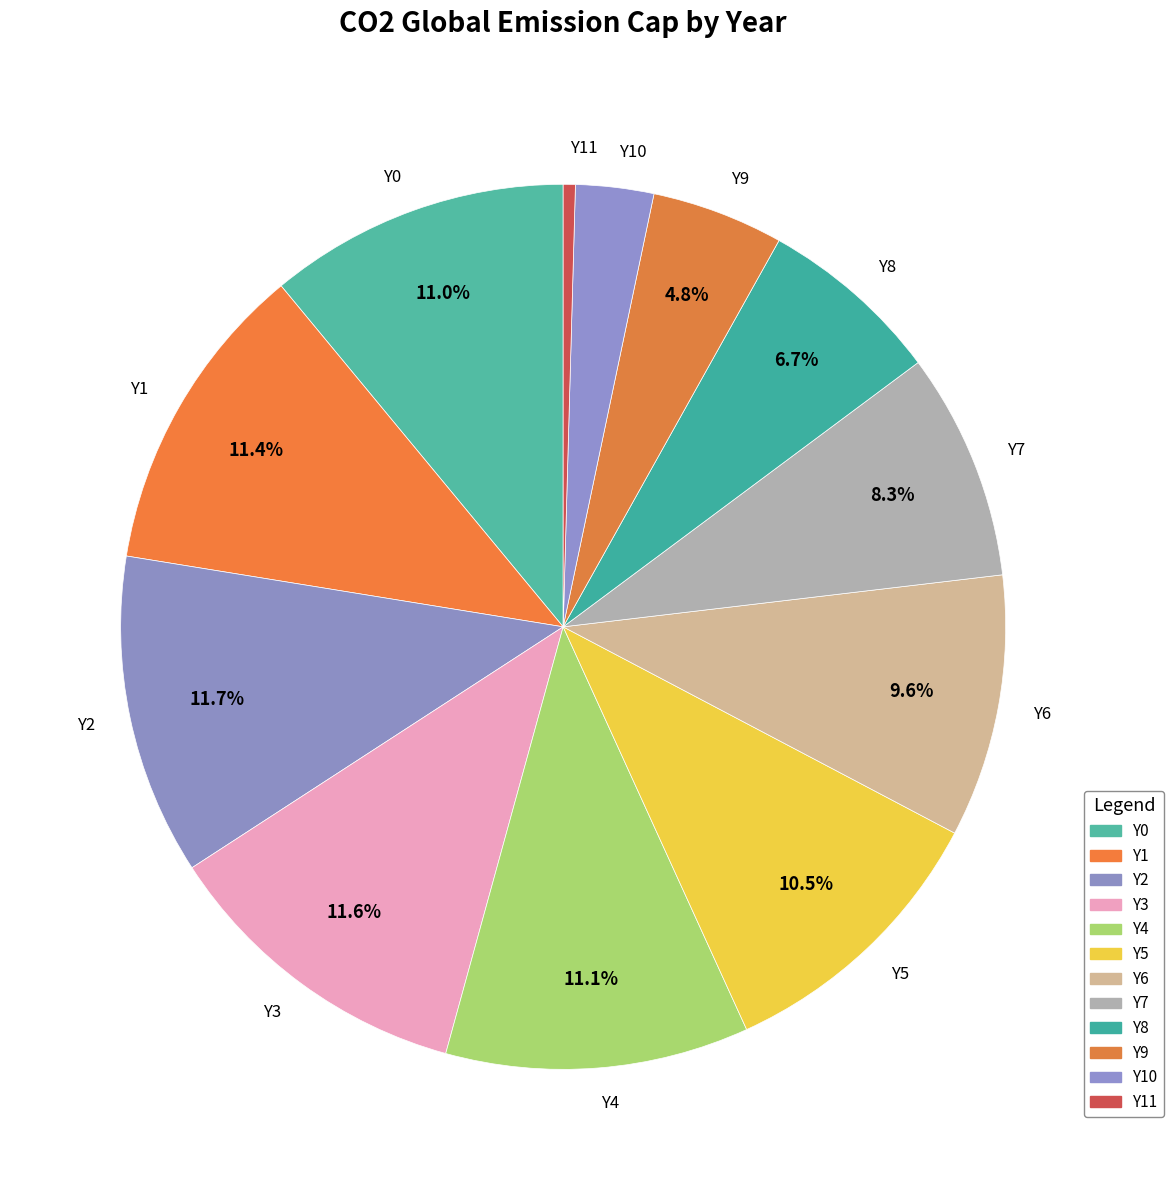

How many slices are in this pie chart?

12